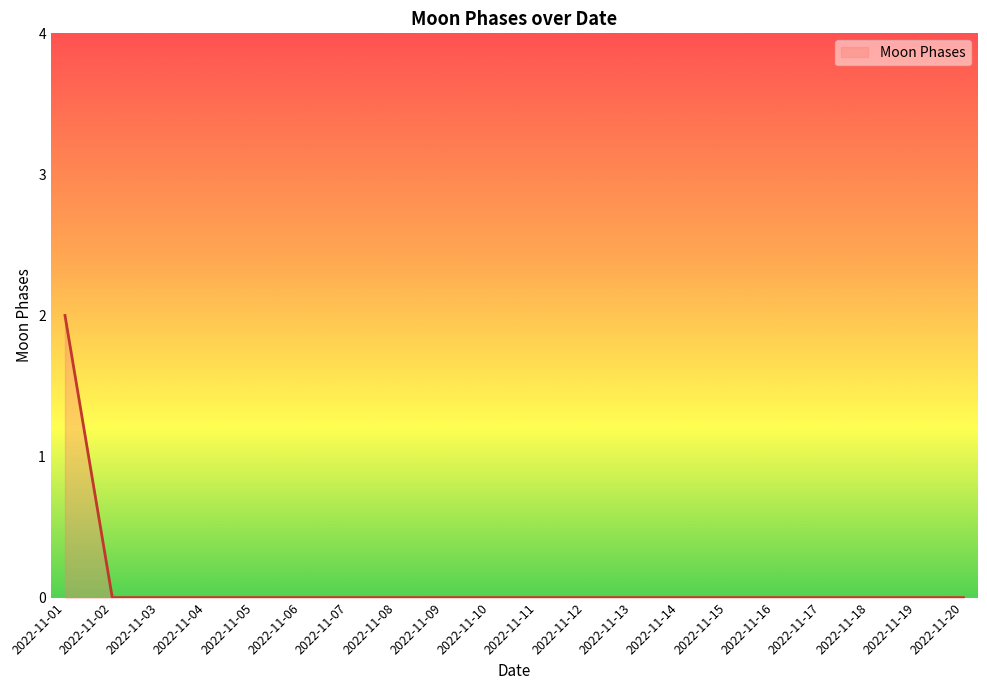

Count the values in the range 0 to 1.

19